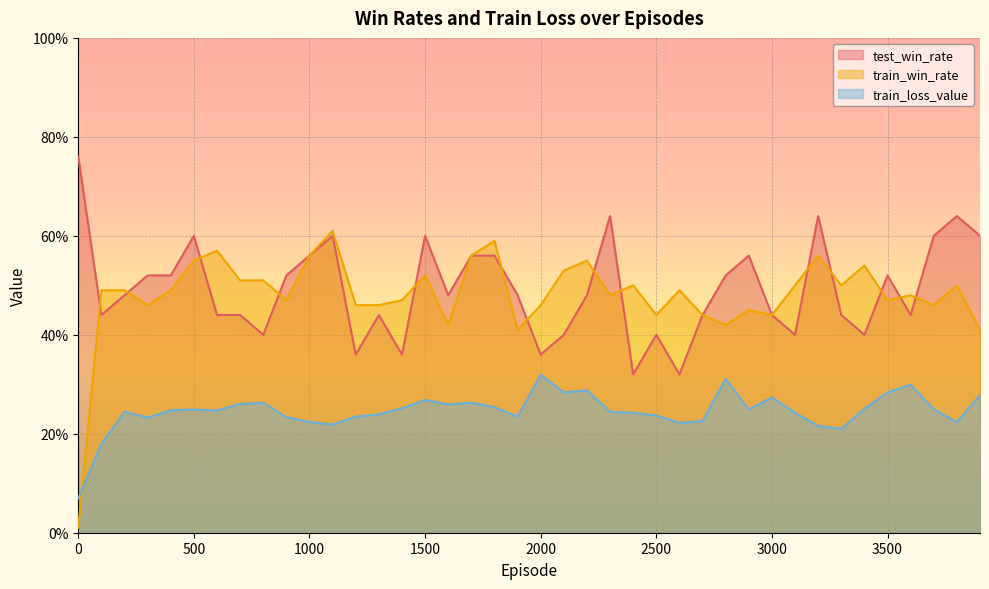

What is the value of the test_win_rate point at the 30th from the left?

0.6